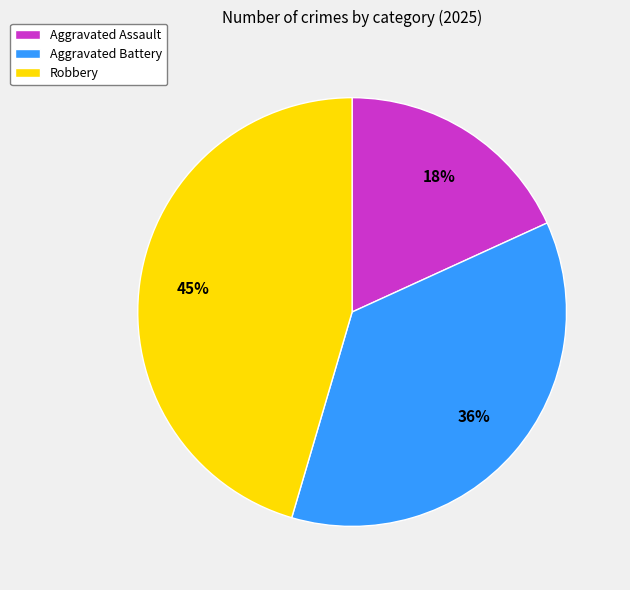

How many segments does this pie chart have?

3